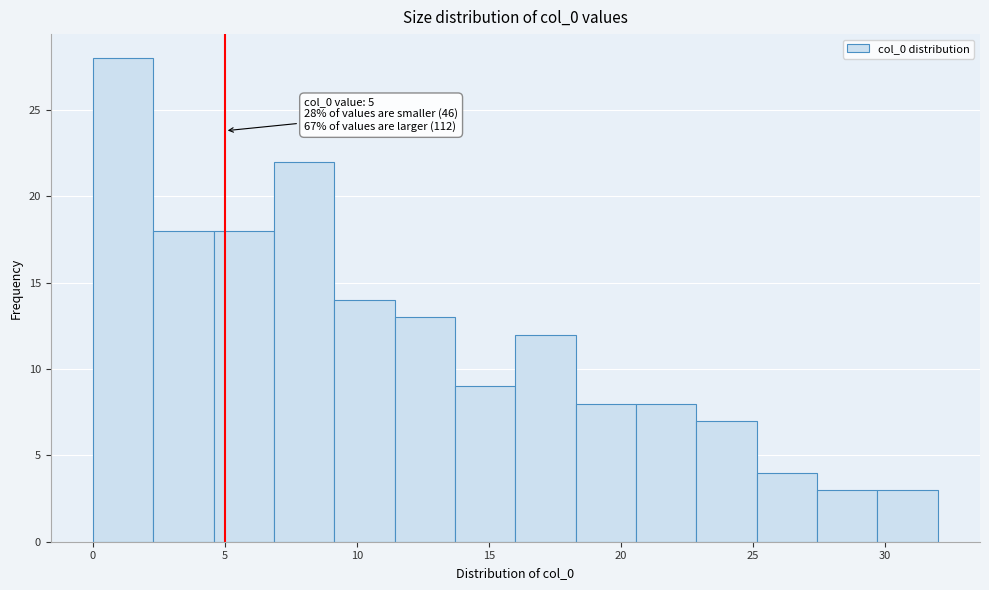

Which range on the x-axis has the tallest bar?

0.0 to 2.5